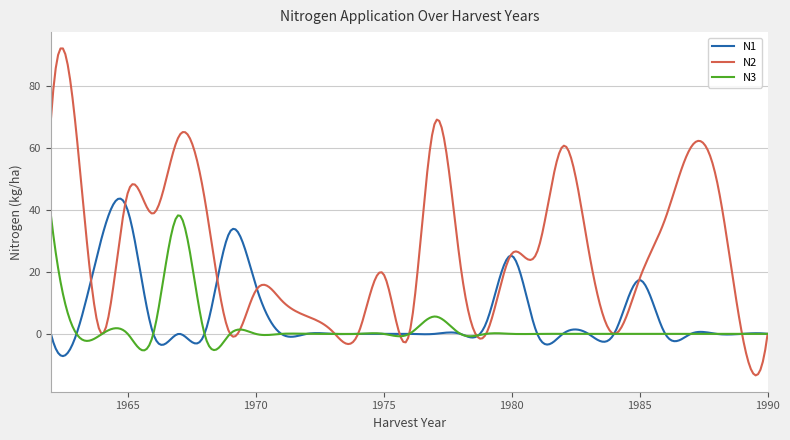

How many lines are shown in the chart?

3